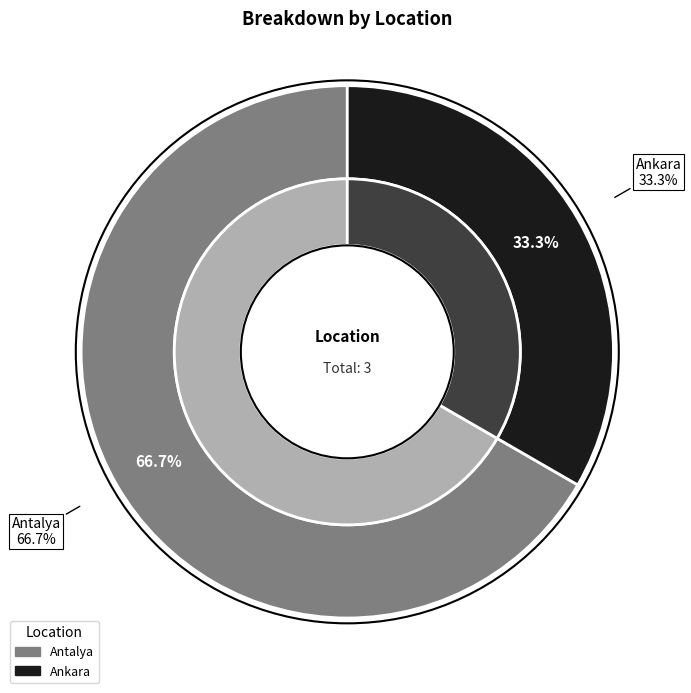

Is there a majority slice in this chart?

Yes